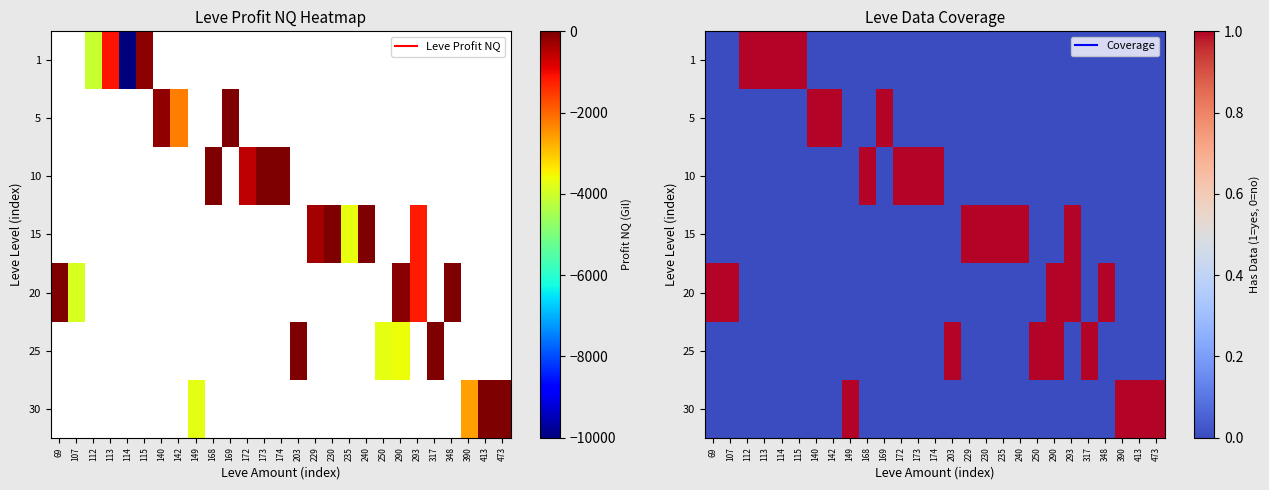

Which label corresponds to the largest value in the chart?

112